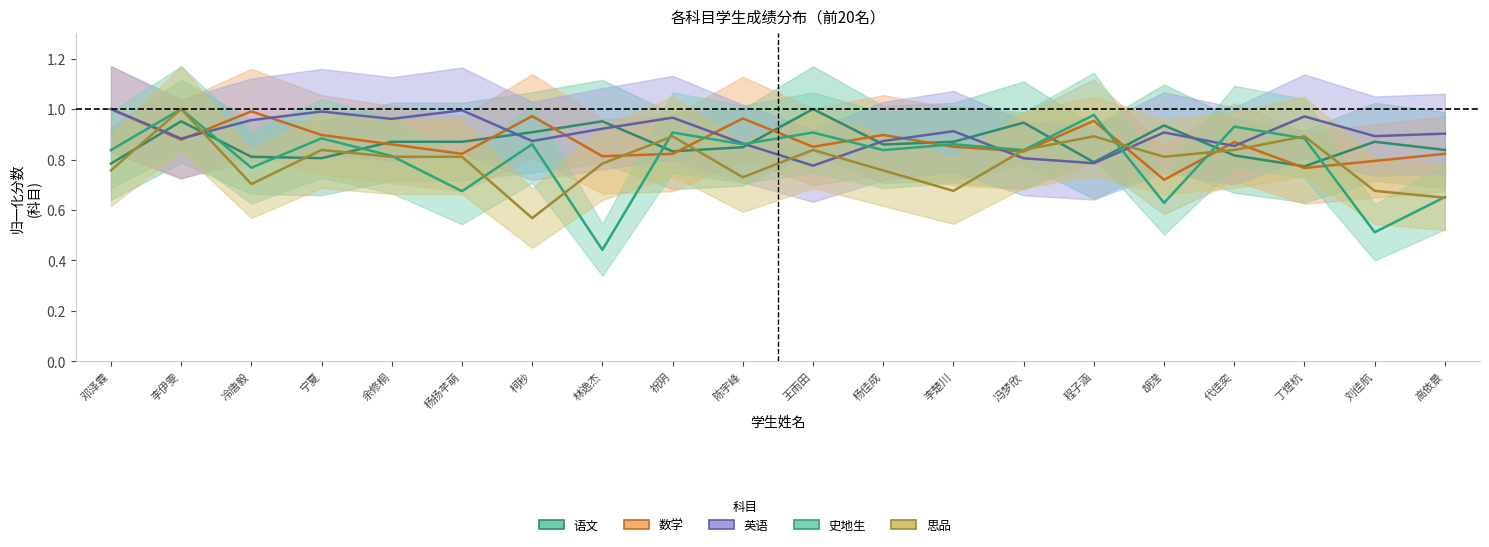

Is it true that 思品 equals 1.6 at 李伊雯?

False